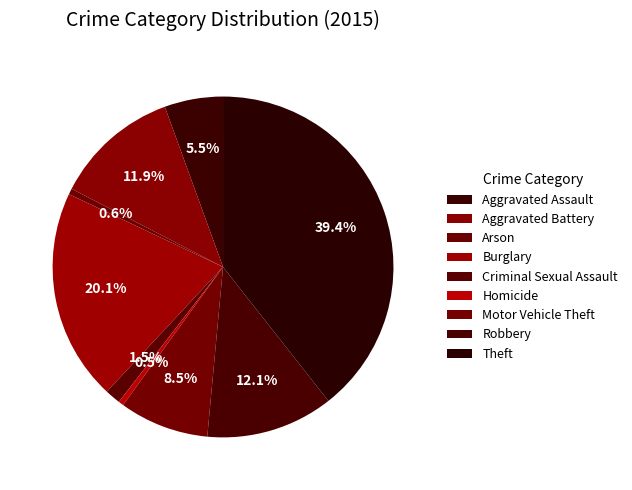

To the nearest percent, what is the difference between the largest and smallest slice percentages?

39%